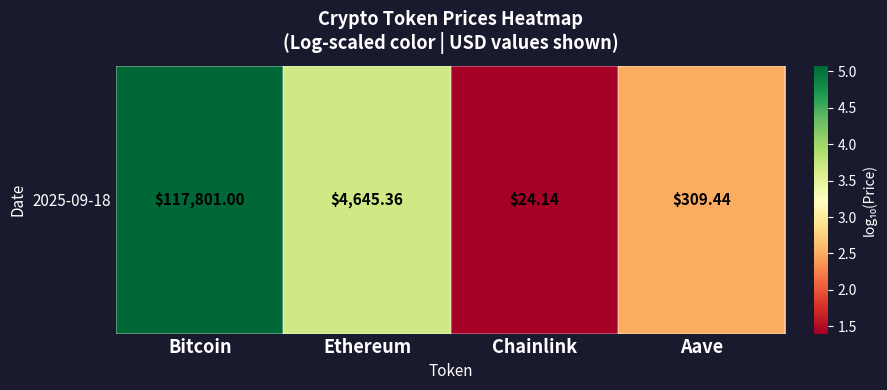

Rank the categories by value from highest to lowest.

Bitcoin, Ethereum, Aave, Chainlink